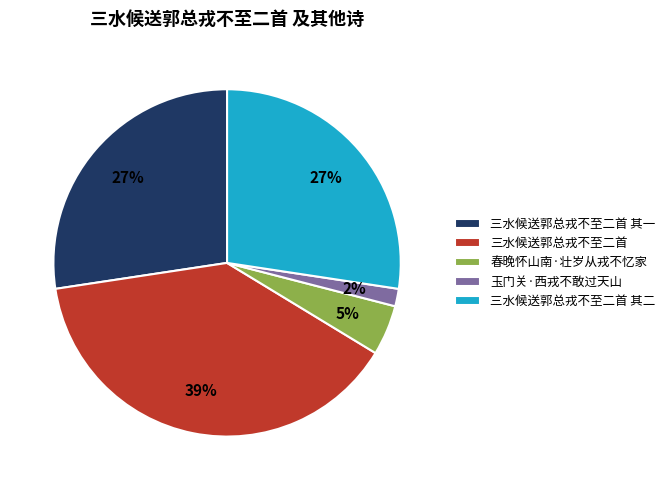

To the nearest percent, what portion does 三水候送郭总戎不至二首 represent?

39%